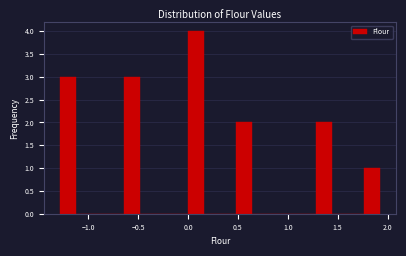

Around what value on the x-axis is the tallest bar? Give the approximate position of its centre, as read against the axis.

0.10